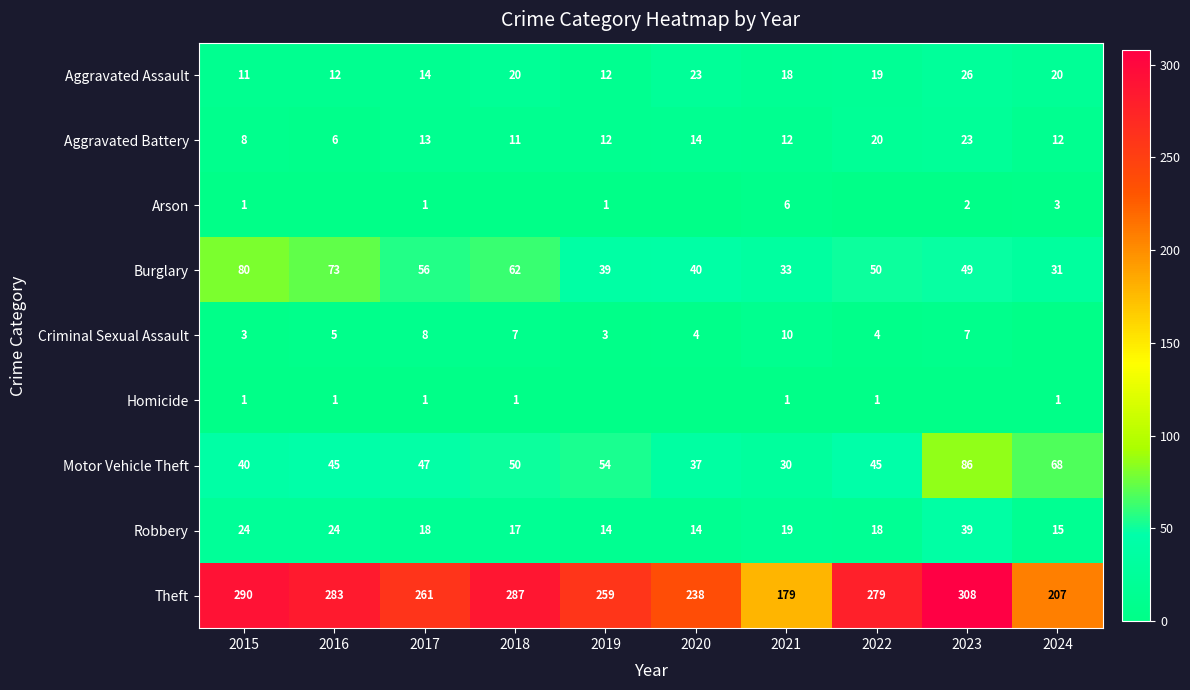

Is the value of Arson at 2015 greater than the value of Motor Vehicle Theft at 2017?

No